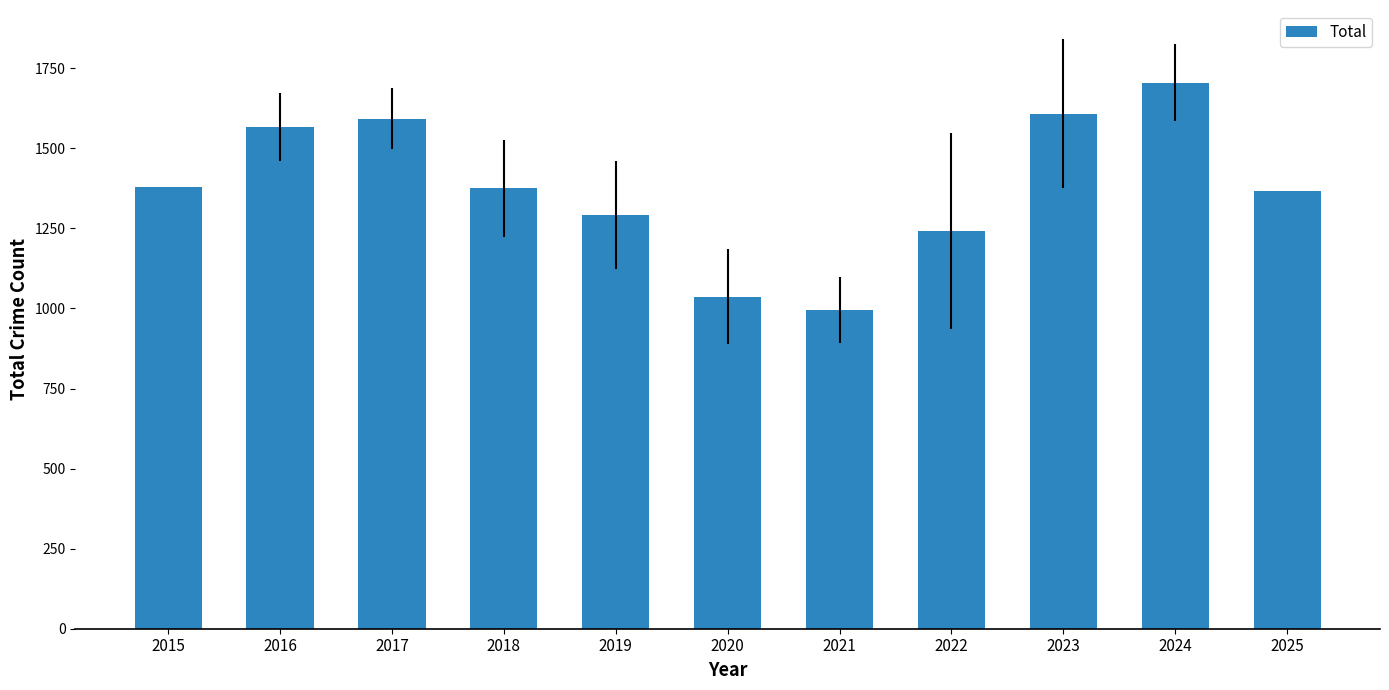

At which category does the chart reach its peak across all series?

2024